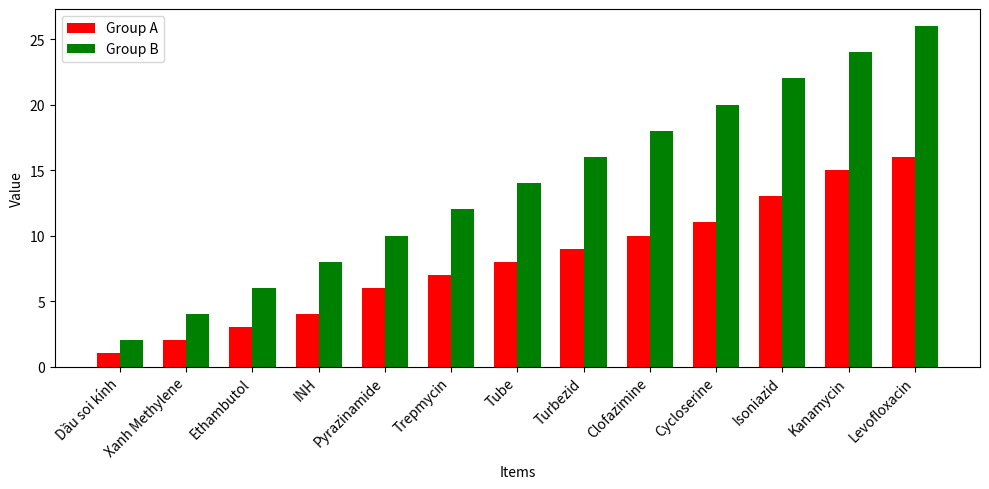

List the series in order of their peak value, lowest first.

Group A, Group B